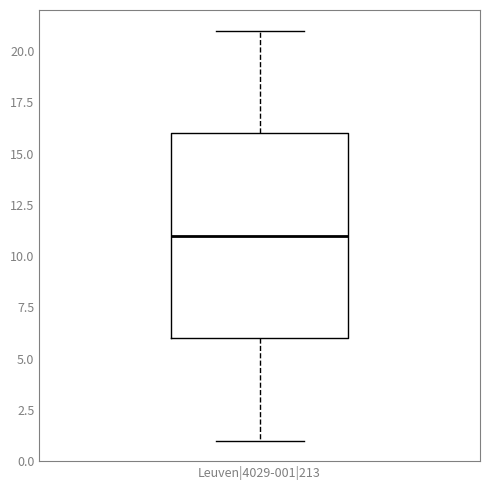

Transcribe this box plot: give where the median line is, the range the box spans, and where the two whiskers end, as read against the y-axis. The values are not printed on the chart, so give them approximately, as read against the axis.

median 11, box 6 to 16, whiskers 1 to 21